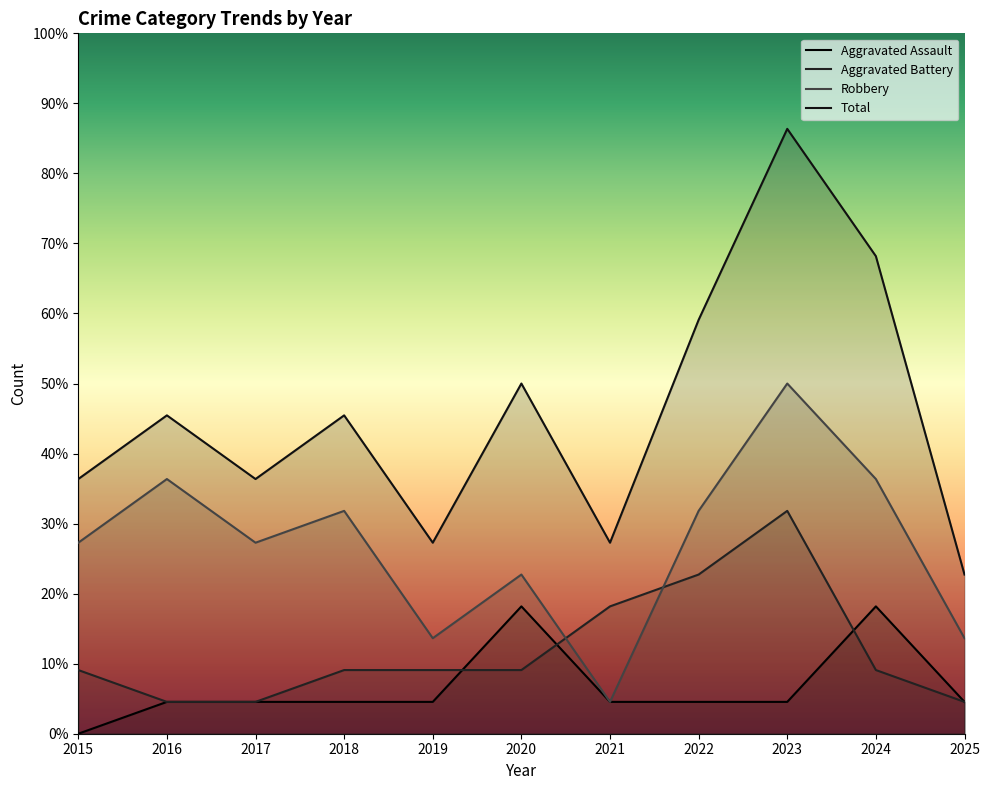

What is the difference between the maximum and minimum values in the Robbery series?

10